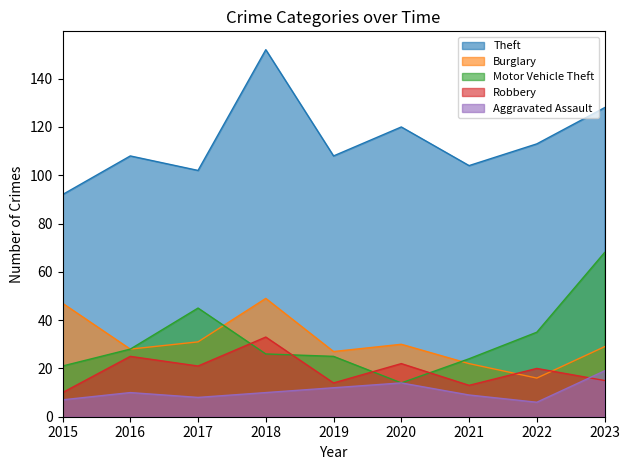

What is the difference between the Burglary values at 2015 and 2018?

2